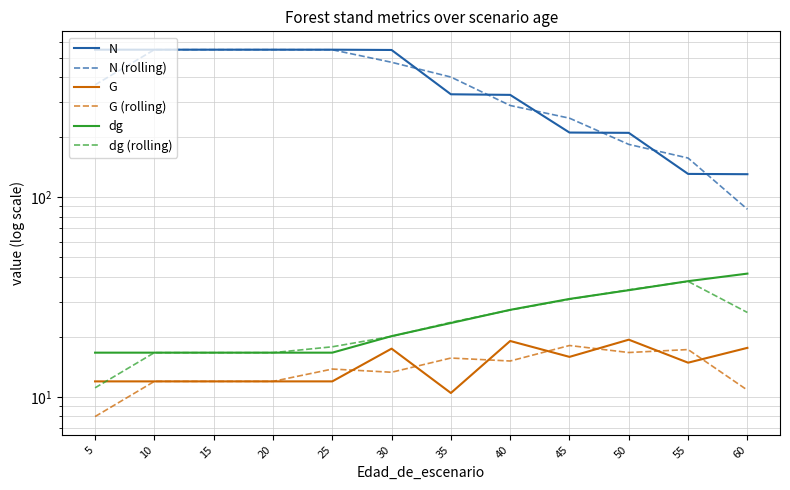

What is the difference between the maximum and minimum values in the G series?

8.9